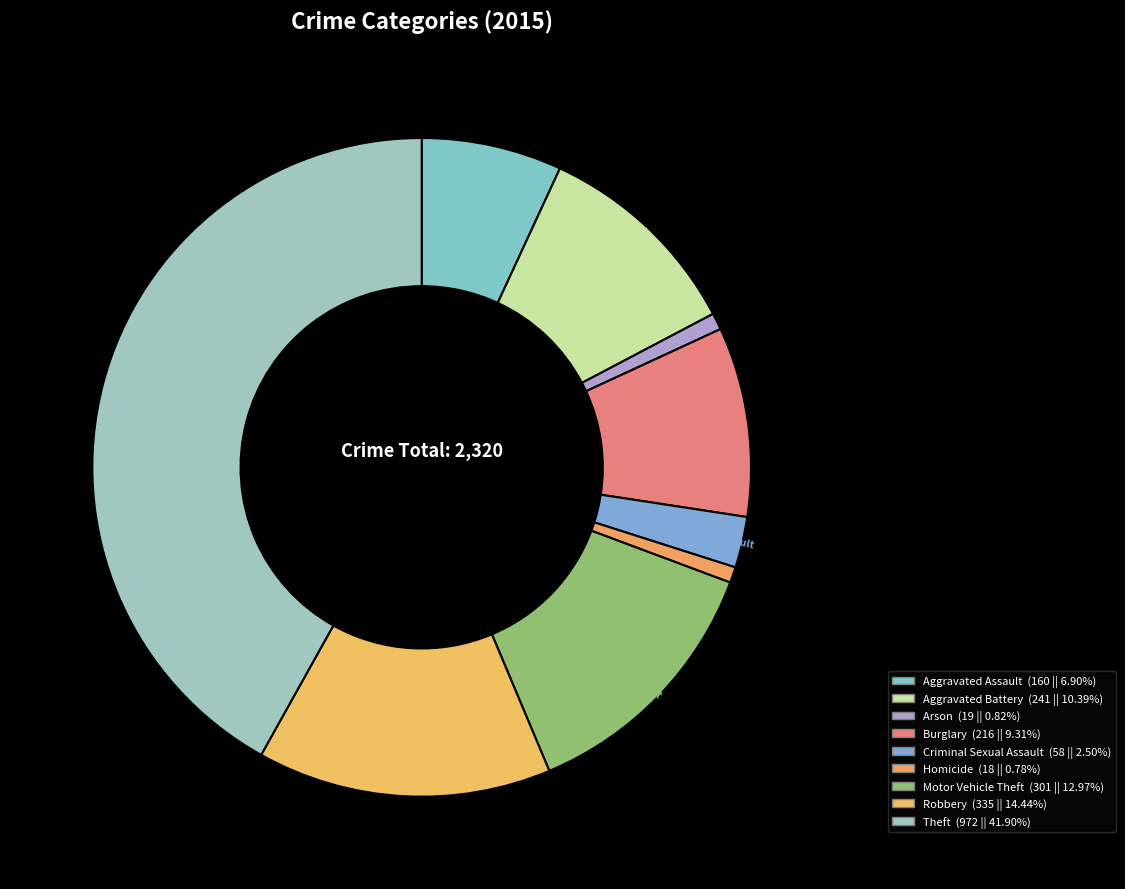

To the nearest percent, what portion does Aggravated Battery represent?

10%